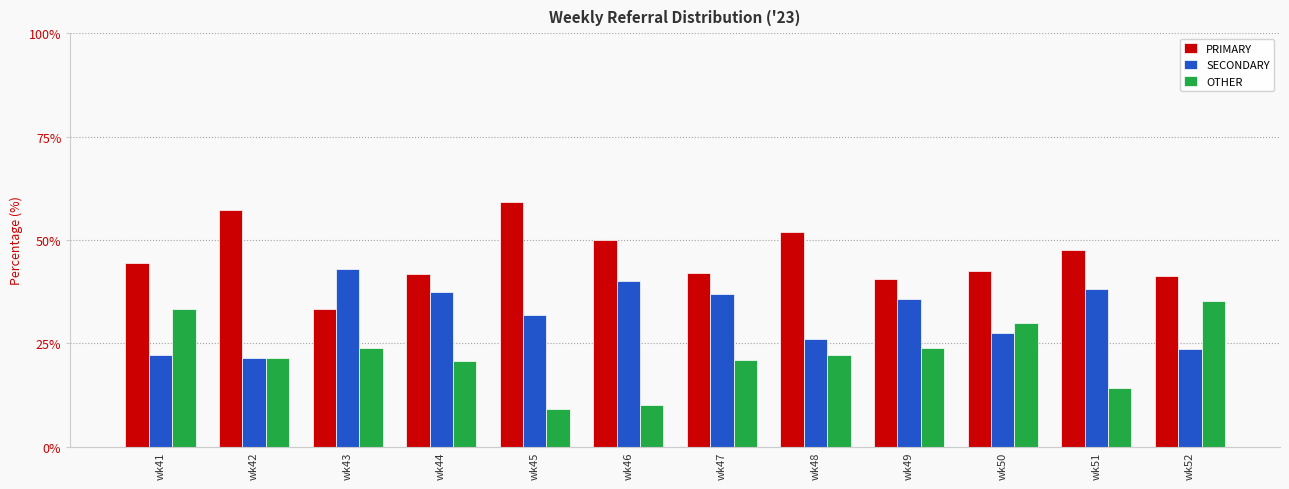

What is the difference between the maximum and minimum values in the OTHER series?

26.2